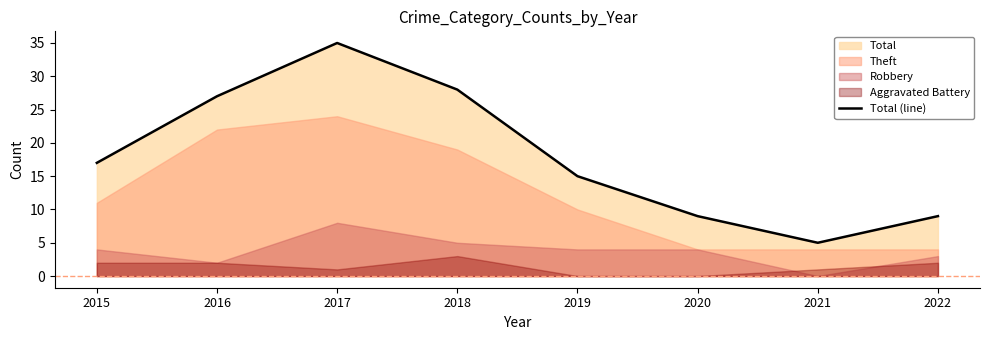

Rank the categories by value from highest to lowest.

2017, 2018, 2016, 2015, 2019, 2020, 2022, 2021